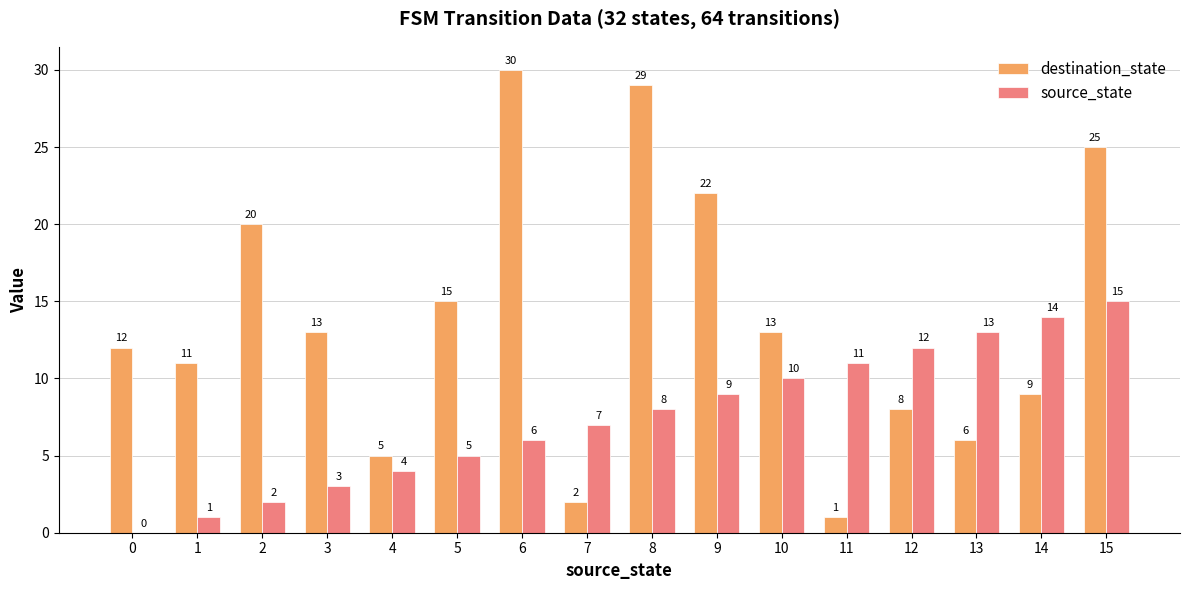

The destination_state series shows 42 at 15. True or false?

False